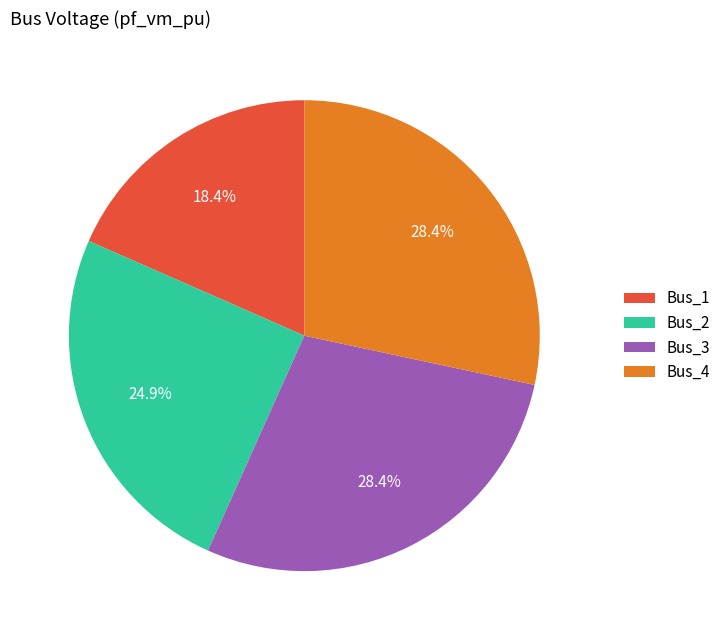

To the nearest percent, what is the difference between the Bus_1 and Bus_4 slice percentages?

10%